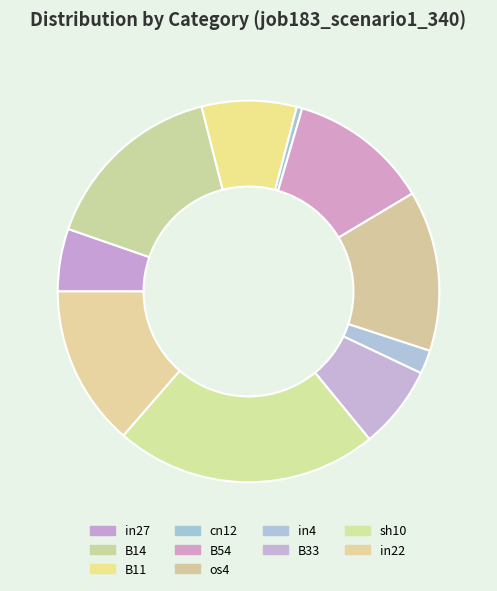

How many slices are in this pie chart?

10